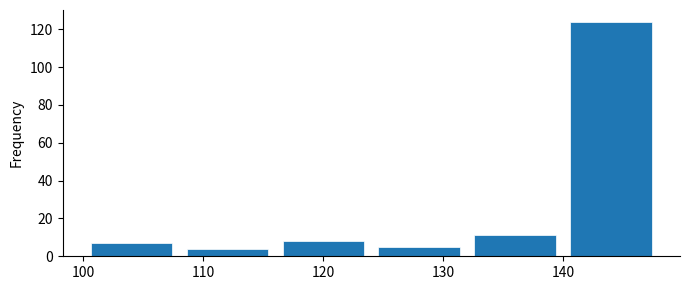

Which range on the x-axis has the tallest bar?

140 to 148